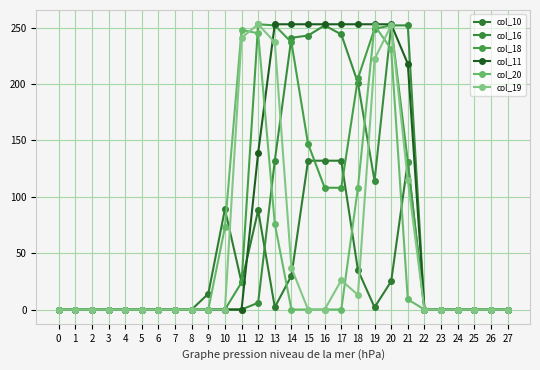

Does the chart have visible grid lines?

Yes